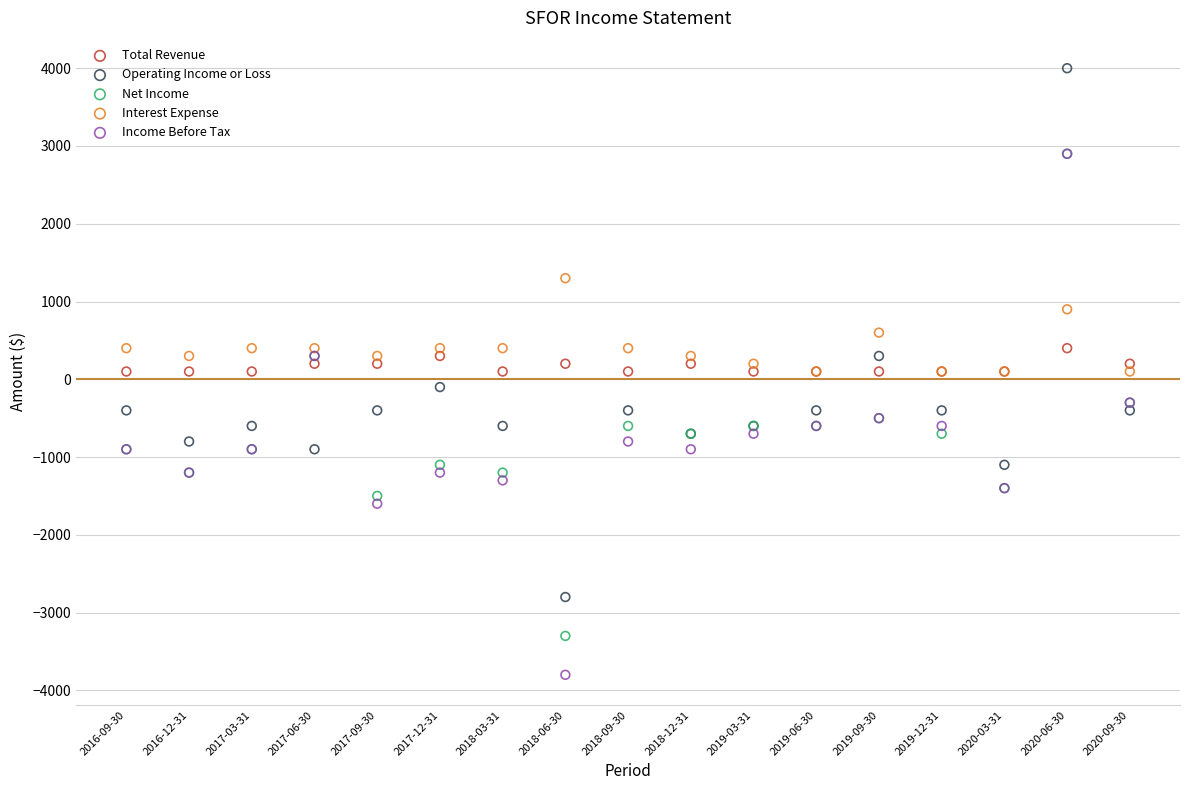

In the Interest Expense series, what Y value is closest to 700?

600